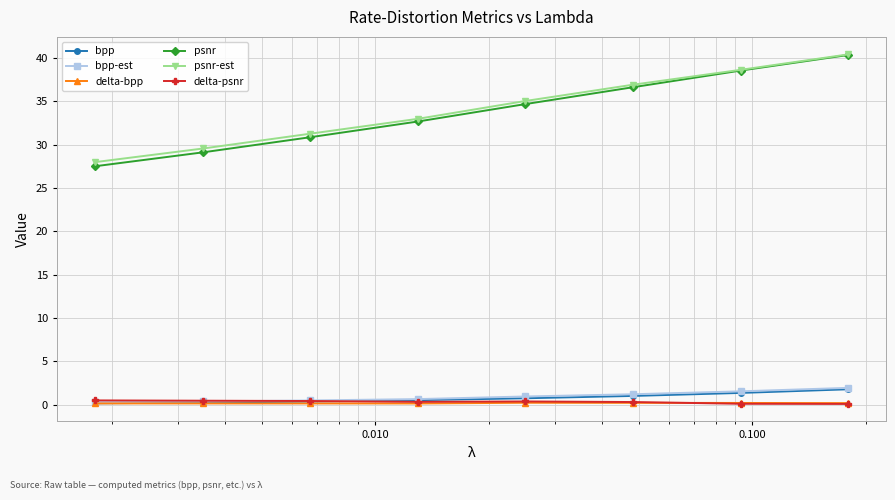

True or false: psnr and bpp intersect in this chart.

False